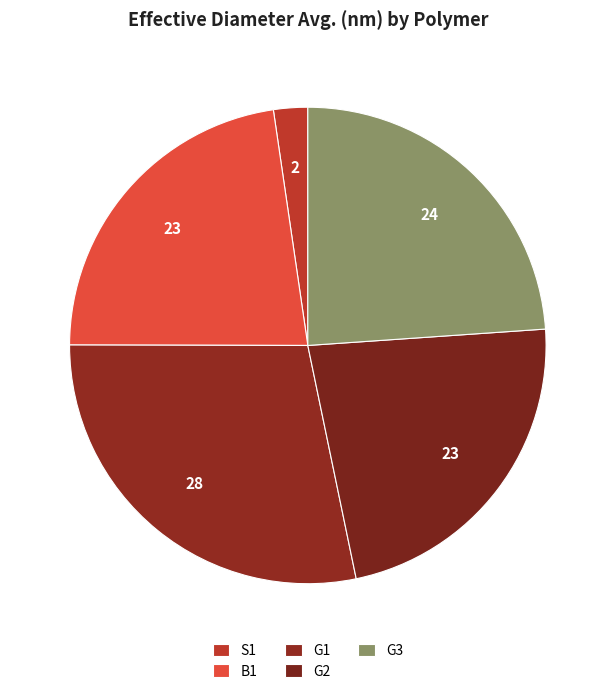

What percentage is NOT represented by S1?

97.7%